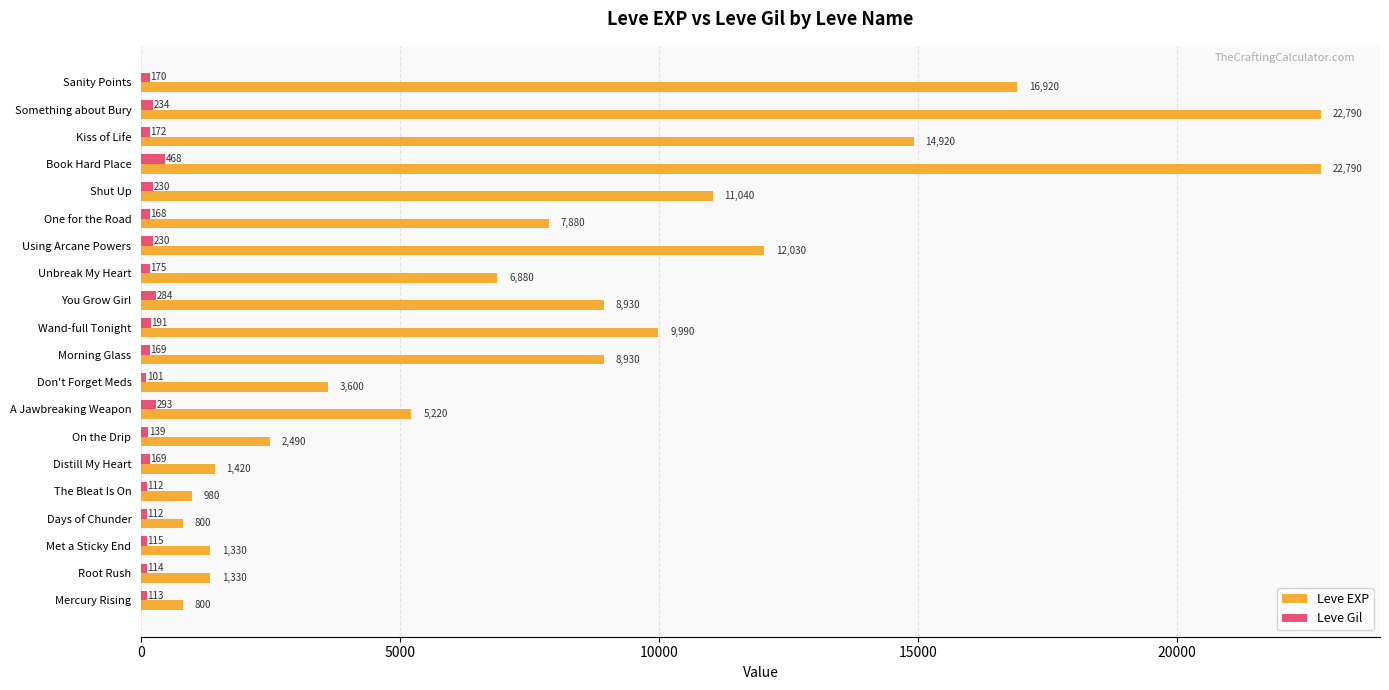

What is the sum of the Leve Gil values at Met a Sticky End and One for the Road?

283